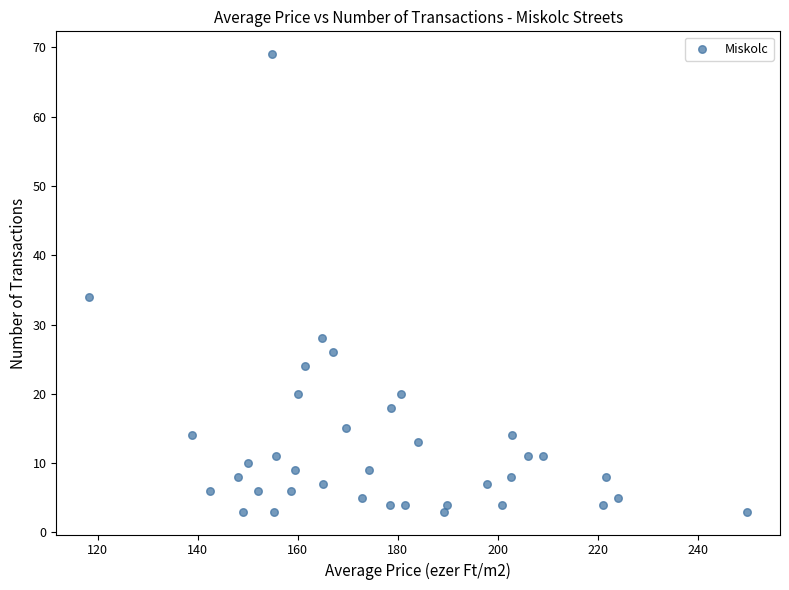

What Y value in the scatter plot is closest to 36?

34